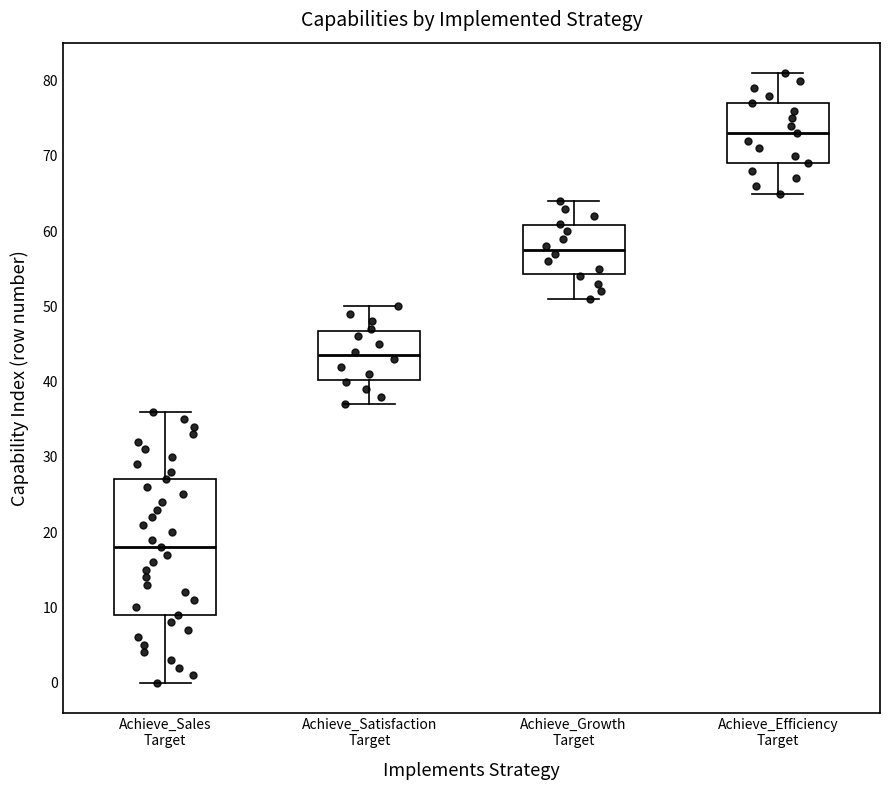

Reading left to right, transcribe this box plot: for each box, give where its median line is, the range the box spans, and where its two whiskers end, as read against the y-axis. The values are not printed on the chart, so give them approximately, as read against the axis.

Achieve_Sales Target: median 18, box 9 to 27, whiskers 0 to 36
Achieve_Satisfaction Target: median 44, box 40 to 47, whiskers 37 to 50
Achieve_Growth Target: median 58, box 54 to 61, whiskers 51 to 64
Achieve_Efficiency Target: median 73, box 69 to 77, whiskers 65 to 81